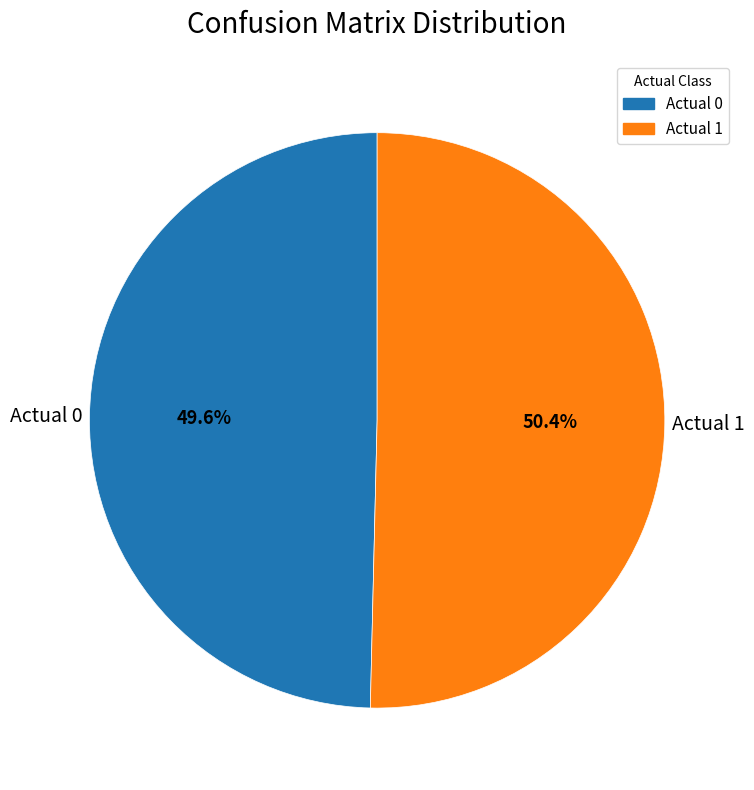

Rank the categories by value from highest to lowest.

Actual 1, Actual 0